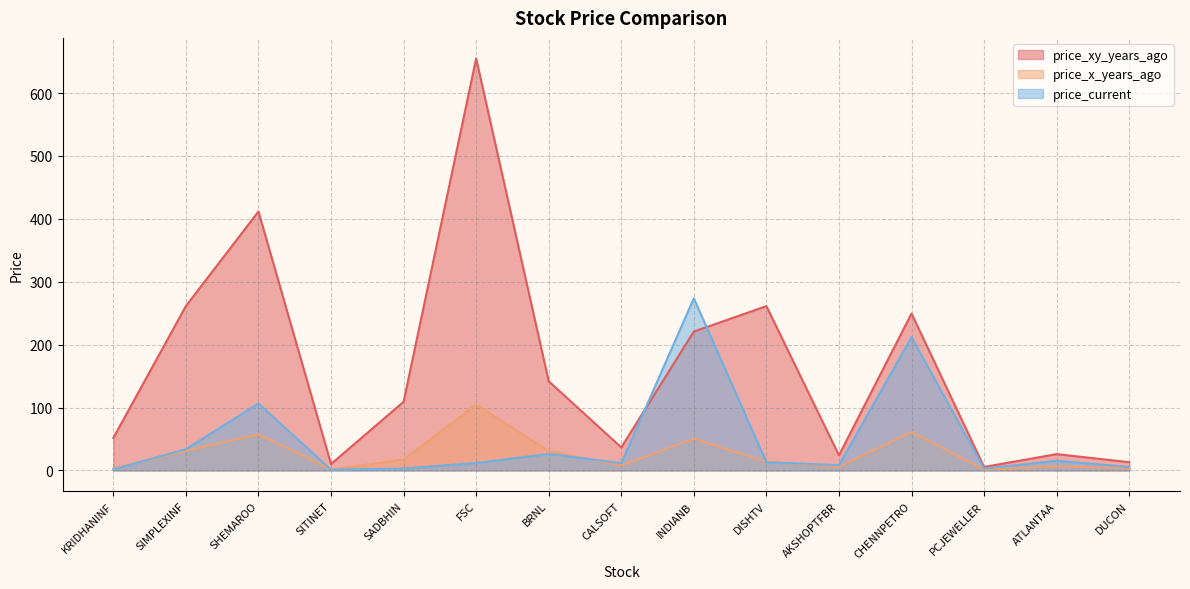

Count the number of categories in the chart.

15